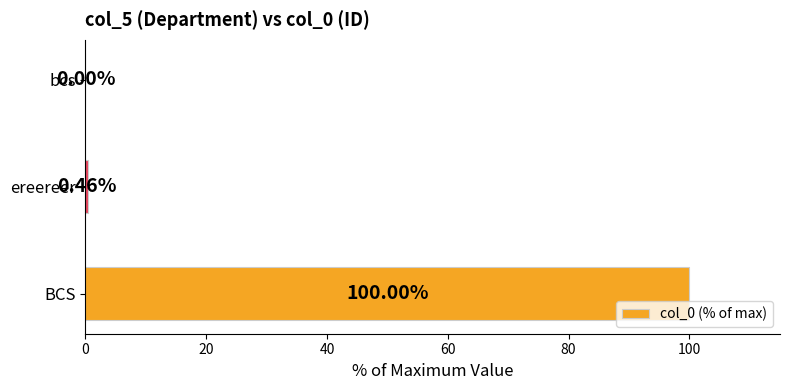

What is the sum of all values?

100.5